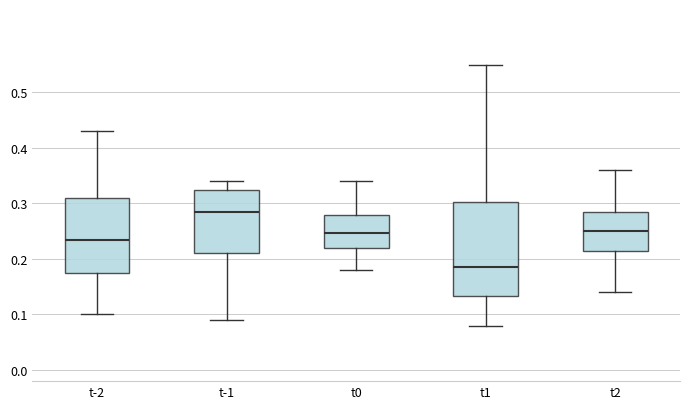

Which box's median line is the lowest?

t1